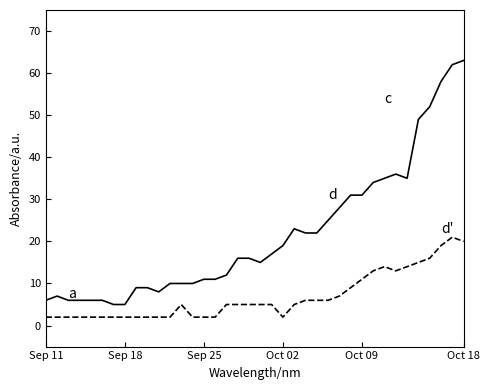

How many lines are shown in the chart?

2